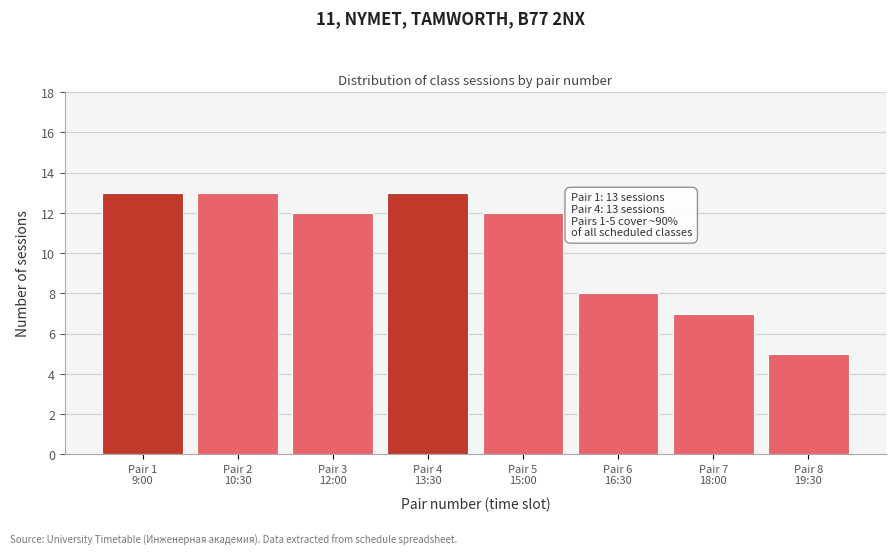

Reading left to right, what are all the values shown in this chart?

13	13	12	13	12	8	7	5